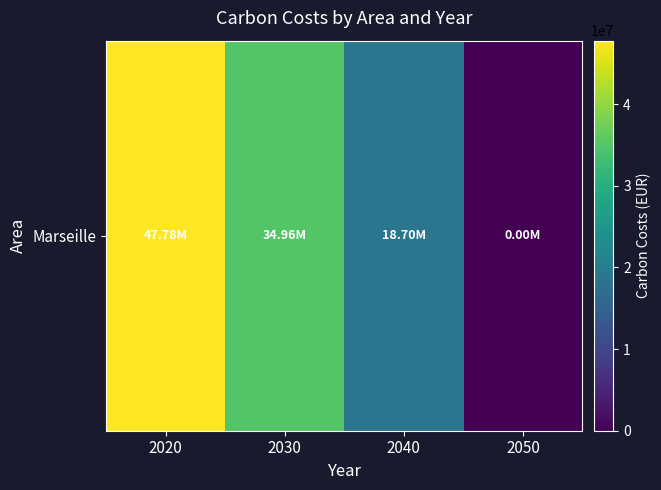

The chart shows a value of 18695476.7 at 2040. True or false?

True